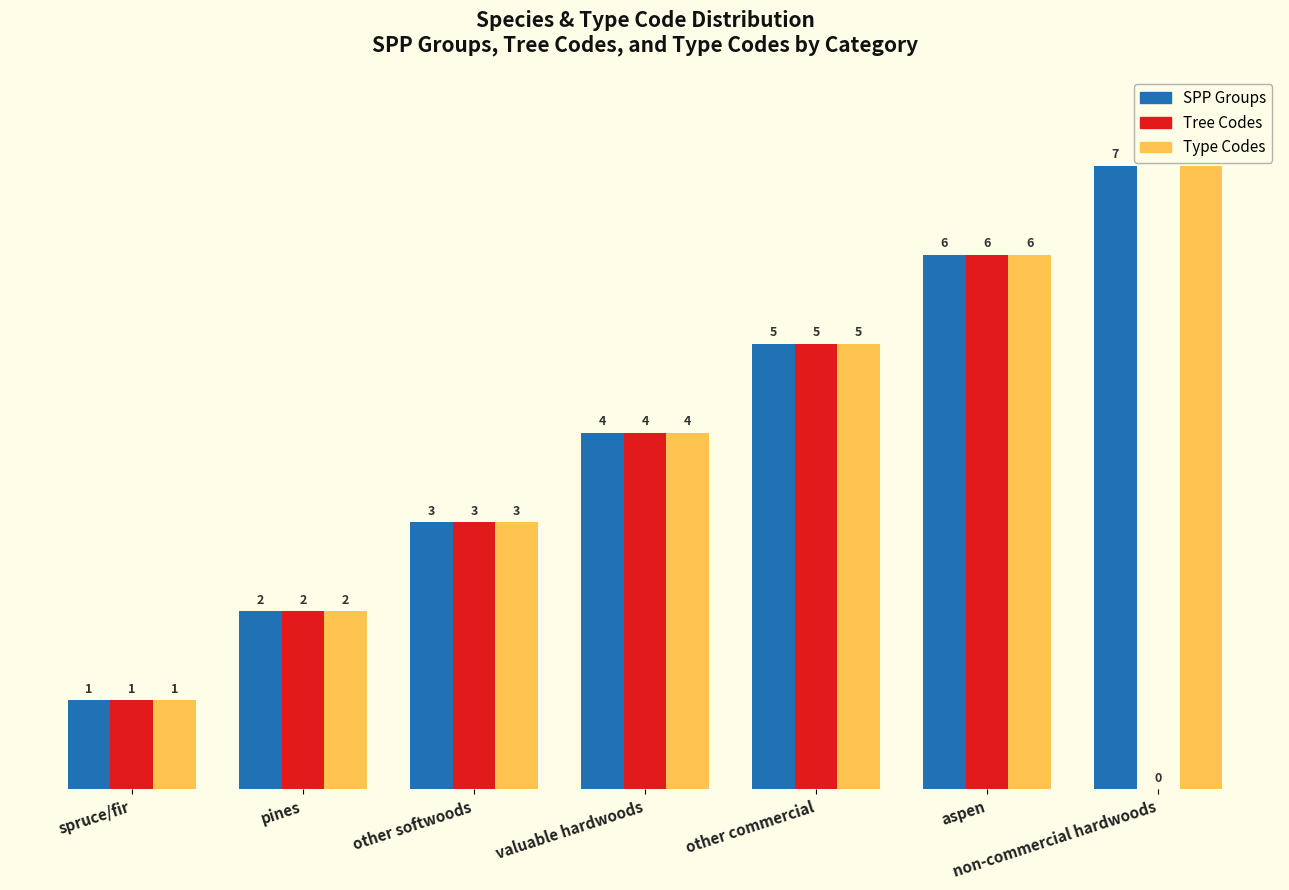

How many series are shown in this chart?

3